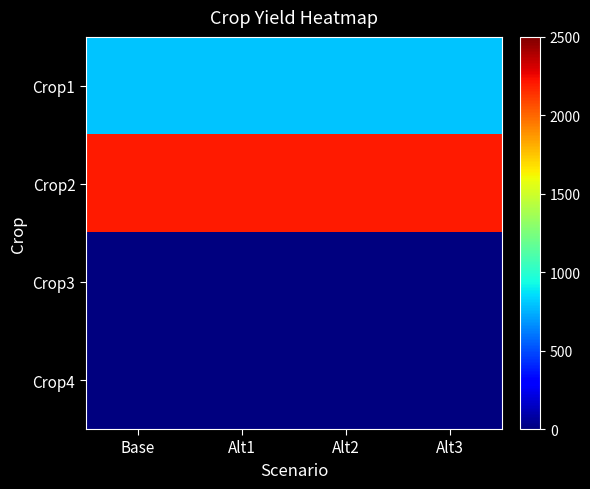

Count the number of categories in the chart.

4